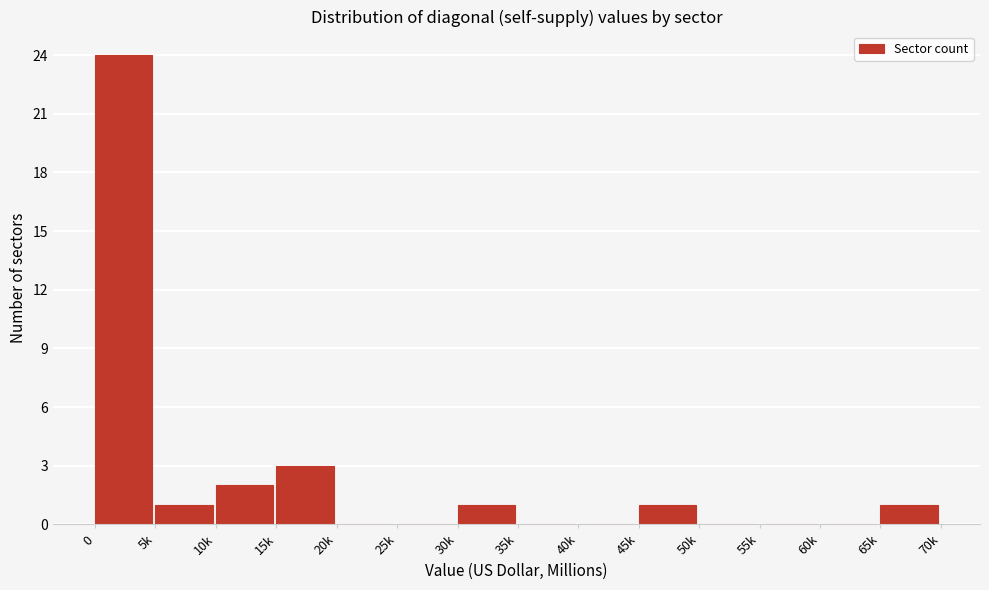

Reading left to right, list all the values displayed in this chart.

0=24	5k=1	10k=2	15k=3	20k=0	25k=0	30k=1	35k=0	40k=0	45k=1	50k=0	55k=0	60k=0	65k=1